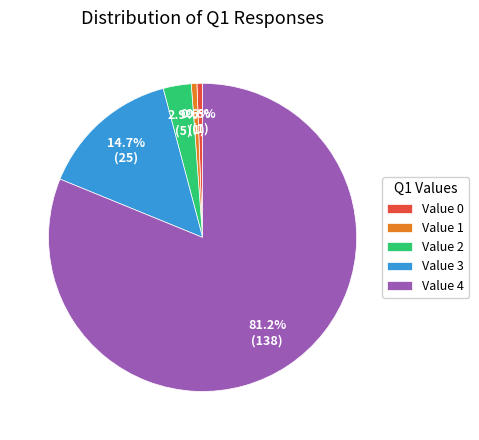

What percentage is NOT represented by Value 3?

85.3%